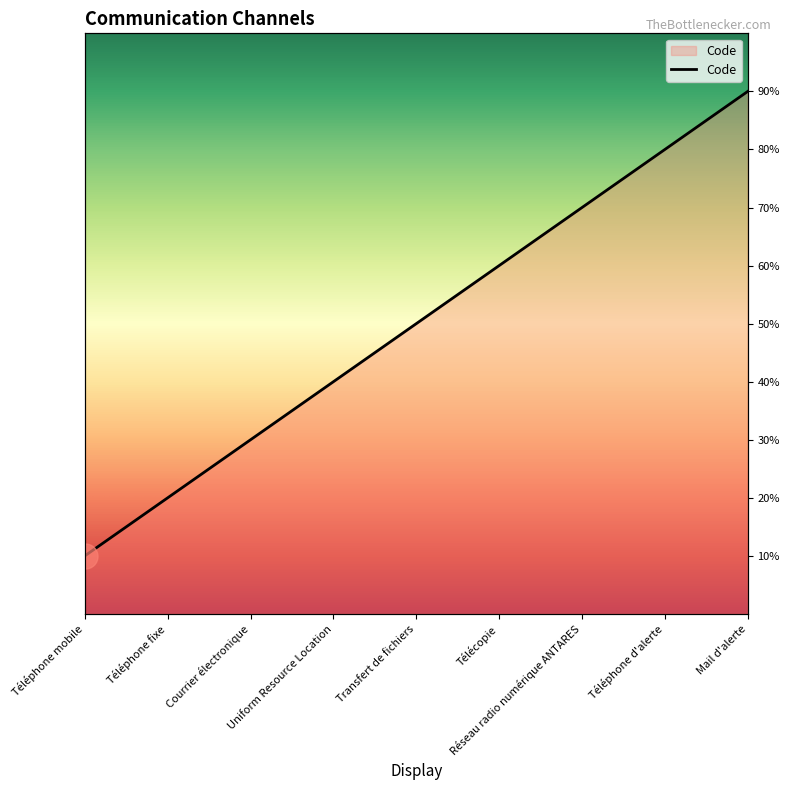

Is it true that the value at Transfert de fichiers is 3?

False